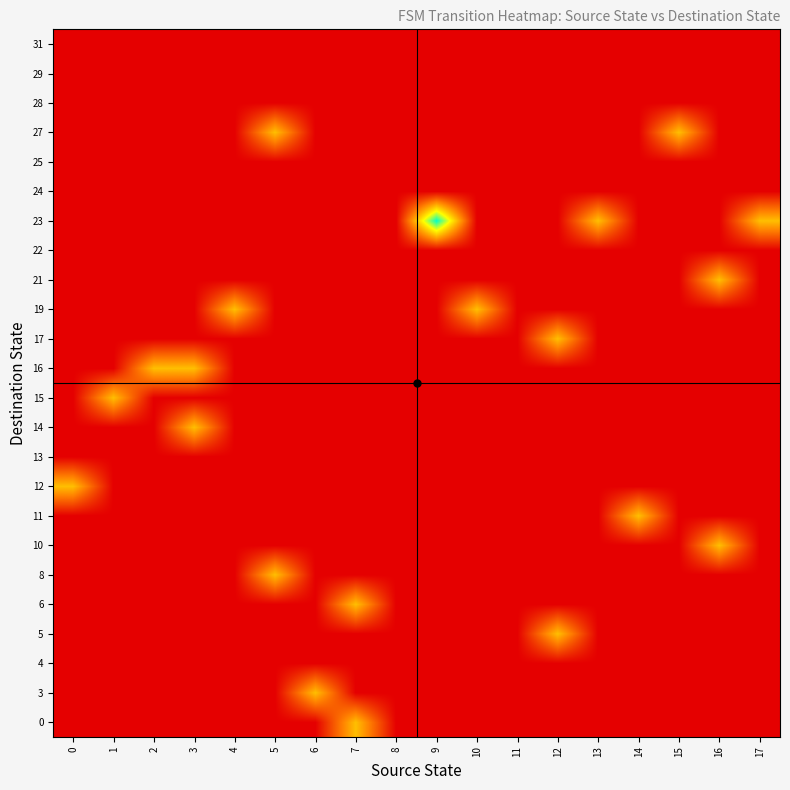

Reading left to right, what are all the values shown in this chart?

0: 0=0.0	1=0.0	2=0.0	3=0.0	4=0.0	5=0.0	6=0.0	7=0.5	8=0.0	9=0.0	10=0.0	11=0.0	12=0.0	13=0.0	14=0.0	15=0.0	16=0.0	17=0.0
3: 0=0.0	1=0.0	2=0.0	3=0.0	4=0.0	5=0.0	6=0.5	7=0.0	8=0.0	9=0.0	10=0.0	11=0.0	12=0.0	13=0.0	14=0.0	15=0.0	16=0.0	17=0.0
4: 0=0.0	1=0.0	2=0.0	3=0.0	4=0.0	5=0.0	6=0.0	7=0.0	8=0.0	9=0.0	10=0.0	11=0.0	12=0.0	13=0.0	14=0.0	15=0.0	16=0.0	17=0.0
5: 0=0.0	1=0.0	2=0.0	3=0.0	4=0.0	5=0.0	6=0.0	7=0.0	8=0.0	9=0.0	10=0.0	11=0.0	12=0.5	13=0.0	14=0.0	15=0.0	16=0.0	17=0.0
6: 0=0.0	1=0.0	2=0.0	3=0.0	4=0.0	5=0.0	6=0.0	7=0.5	8=0.0	9=0.0	10=0.0	11=0.0	12=0.0	13=0.0	14=0.0	15=0.0	16=0.0	17=0.0
8: 0=0.0	1=0.0	2=0.0	3=0.0	4=0.0	5=0.5	6=0.0	7=0.0	8=0.0	9=0.0	10=0.0	11=0.0	12=0.0	13=0.0	14=0.0	15=0.0	16=0.0	17=0.0
10: 0=0.0	1=0.0	2=0.0	3=0.0	4=0.0	5=0.0	6=0.0	7=0.0	8=0.0	9=0.0	10=0.0	11=0.0	12=0.0	13=0.0	14=0.0	15=0.0	16=0.5	17=0.0
11: 0=0.0	1=0.0	2=0.0	3=0.0	4=0.0	5=0.0	6=0.0	7=0.0	8=0.0	9=0.0	10=0.0	11=0.0	12=0.0	13=0.0	14=0.5	15=0.0	16=0.0	17=0.0
12: 0=0.5	1=0.0	2=0.0	3=0.0	4=0.0	5=0.0	6=0.0	7=0.0	8=0.0	9=0.0	10=0.0	11=0.0	12=0.0	13=0.0	14=0.0	15=0.0	16=0.0	17=0.0
13: 0=0.0	1=0.0	2=0.0	3=0.0	4=0.0	5=0.0	6=0.0	7=0.0	8=0.0	9=0.0	10=0.0	11=0.0	12=0.0	13=0.0	14=0.0	15=0.0	16=0.0	17=0.0
14: 0=0.0	1=0.0	2=0.0	3=0.5	4=0.0	5=0.0	6=0.0	7=0.0	8=0.0	9=0.0	10=0.0	11=0.0	12=0.0	13=0.0	14=0.0	15=0.0	16=0.0	17=0.0
15: 0=0.0	1=0.5	2=0.0	3=0.0	4=0.0	5=0.0	6=0.0	7=0.0	8=0.0	9=0.0	10=0.0	11=0.0	12=0.0	13=0.0	14=0.0	15=0.0	16=0.0	17=0.0
16: 0=0.0	1=0.0	2=0.5	3=0.5	4=0.0	5=0.0	6=0.0	7=0.0	8=0.0	9=0.0	10=0.0	11=0.0	12=0.0	13=0.0	14=0.0	15=0.0	16=0.0	17=0.0
17: 0=0.0	1=0.0	2=0.0	3=0.0	4=0.0	5=0.0	6=0.0	7=0.0	8=0.0	9=0.0	10=0.0	11=0.0	12=0.5	13=0.0	14=0.0	15=0.0	16=0.0	17=0.0
19: 0=0.0	1=0.0	2=0.0	3=0.0	4=0.5	5=0.0	6=0.0	7=0.0	8=0.0	9=0.0	10=0.5	11=0.0	12=0.0	13=0.0	14=0.0	15=0.0	16=0.0	17=0.0
21: 0=0.0	1=0.0	2=0.0	3=0.0	4=0.0	5=0.0	6=0.0	7=0.0	8=0.0	9=0.0	10=0.0	11=0.0	12=0.0	13=0.0	14=0.0	15=0.0	16=0.5	17=0.0
22: 0=0.0	1=0.0	2=0.0	3=0.0	4=0.0	5=0.0	6=0.0	7=0.0	8=0.0	9=0.0	10=0.0	11=0.0	12=0.0	13=0.0	14=0.0	15=0.0	16=0.0	17=0.0
23: 0=0.0	1=0.0	2=0.0	3=0.0	4=0.0	5=0.0	6=0.0	7=0.0	8=0.0	9=1.0	10=0.0	11=0.0	12=0.0	13=0.5	14=0.0	15=0.0	16=0.0	17=0.5
24: 0=0.0	1=0.0	2=0.0	3=0.0	4=0.0	5=0.0	6=0.0	7=0.0	8=0.0	9=0.0	10=0.0	11=0.0	12=0.0	13=0.0	14=0.0	15=0.0	16=0.0	17=0.0
25: 0=0.0	1=0.0	2=0.0	3=0.0	4=0.0	5=0.0	6=0.0	7=0.0	8=0.0	9=0.0	10=0.0	11=0.0	12=0.0	13=0.0	14=0.0	15=0.0	16=0.0	17=0.0
27: 0=0.0	1=0.0	2=0.0	3=0.0	4=0.0	5=0.5	6=0.0	7=0.0	8=0.0	9=0.0	10=0.0	11=0.0	12=0.0	13=0.0	14=0.0	15=0.5	16=0.0	17=0.0
28: 0=0.0	1=0.0	2=0.0	3=0.0	4=0.0	5=0.0	6=0.0	7=0.0	8=0.0	9=0.0	10=0.0	11=0.0	12=0.0	13=0.0	14=0.0	15=0.0	16=0.0	17=0.0
29: 0=0.0	1=0.0	2=0.0	3=0.0	4=0.0	5=0.0	6=0.0	7=0.0	8=0.0	9=0.0	10=0.0	11=0.0	12=0.0	13=0.0	14=0.0	15=0.0	16=0.0	17=0.0
31: 0=0.0	1=0.0	2=0.0	3=0.0	4=0.0	5=0.0	6=0.0	7=0.0	8=0.0	9=0.0	10=0.0	11=0.0	12=0.0	13=0.0	14=0.0	15=0.0	16=0.0	17=0.0